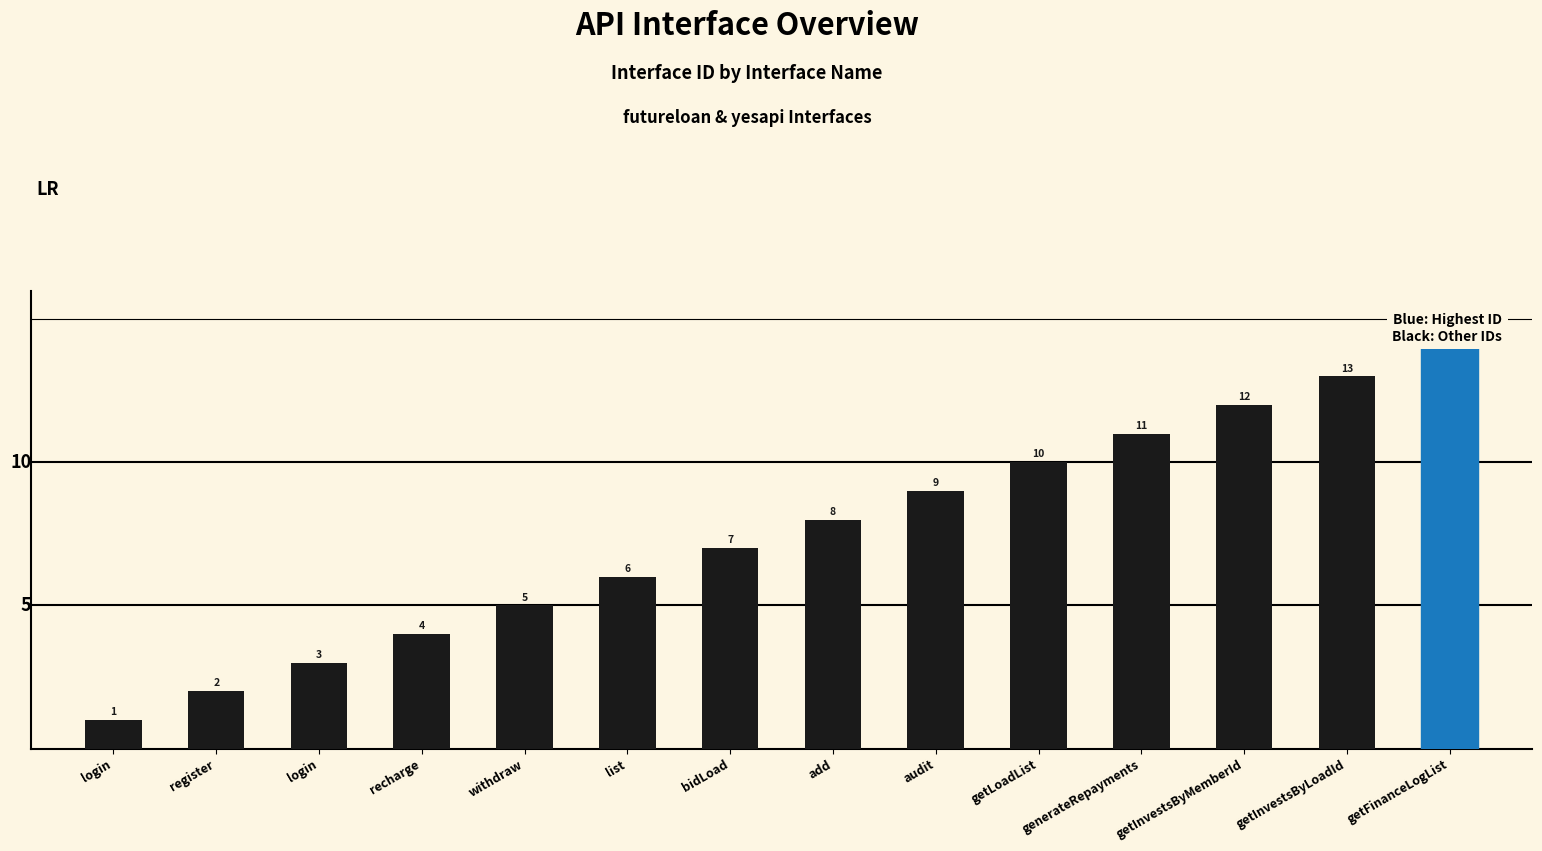

What is the value of the 4th bar from the left?

4